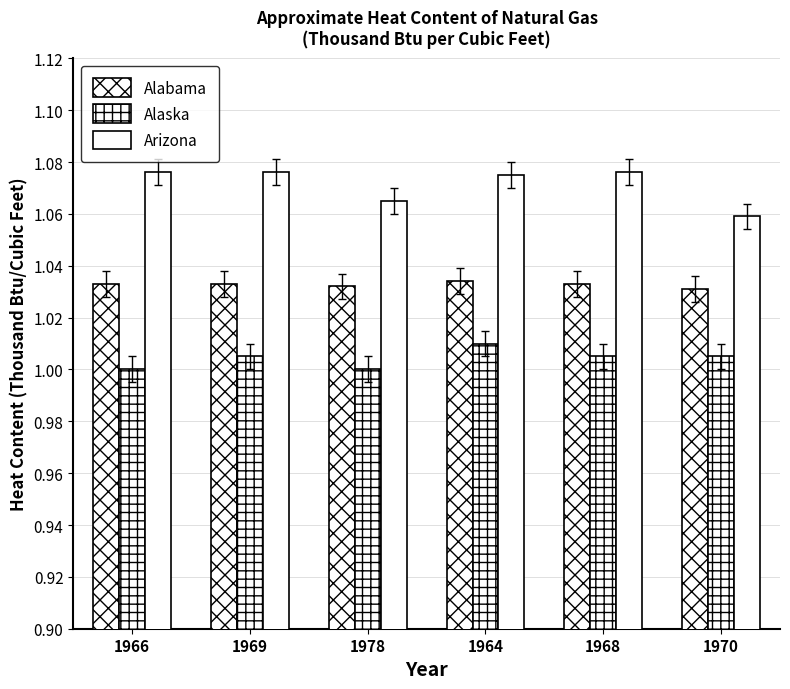

What is the approximate value of Alaska at 1970?

1.0